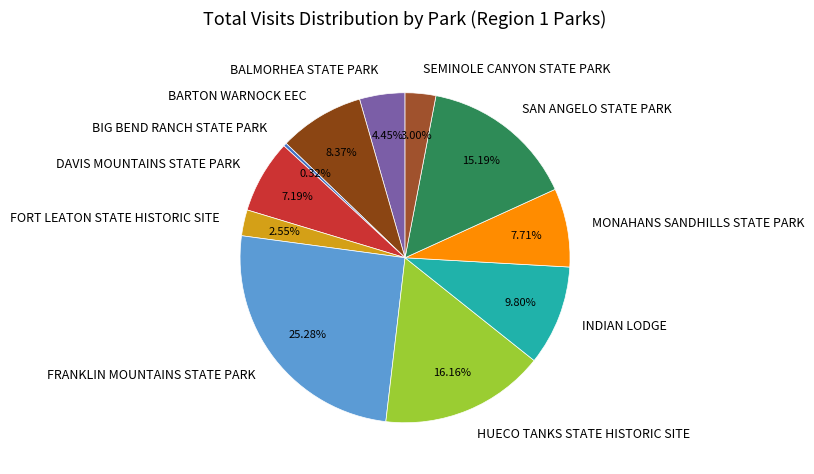

What percentage is NOT represented by BALMORHEA STATE PARK?

95.6%